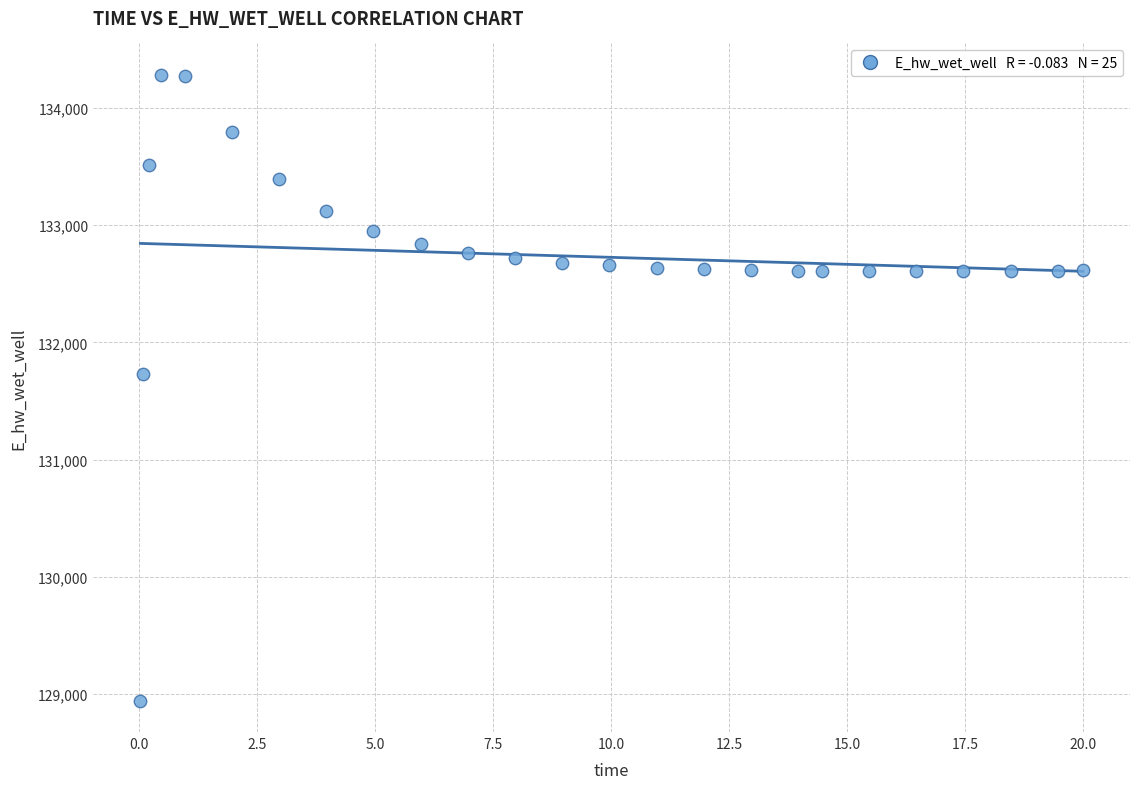

What Y value in the scatter plot is closest to 131612?

131728.2